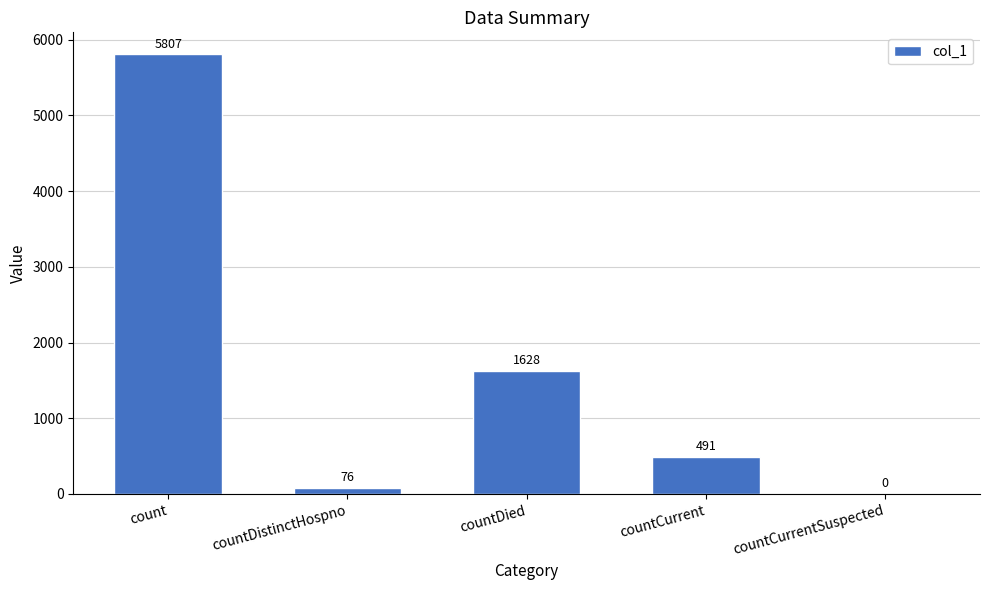

Are the bars horizontal?

No